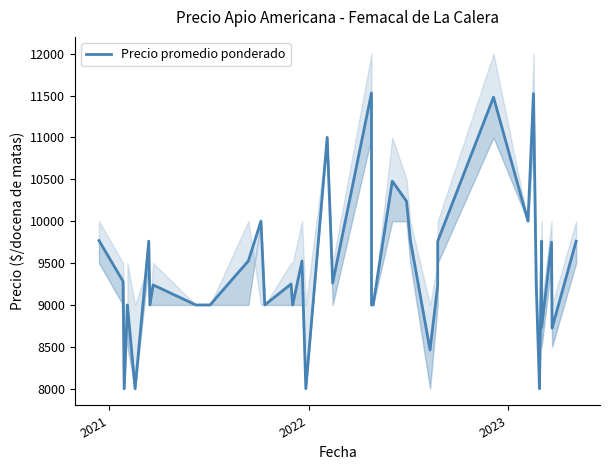

Reading left to right, extract all data points from this chart.

9769	9282	8000	9000	8997	8000	9762	9000	9239	9000	9000	9526	10000	9000	9250	9000	9526	8000	11000	9261	11531	9000	9000	10478	10239	9775	8462	9239	9761	11480	10000	11522	9260	8000	9762	8731	9750	8731	8724	9761